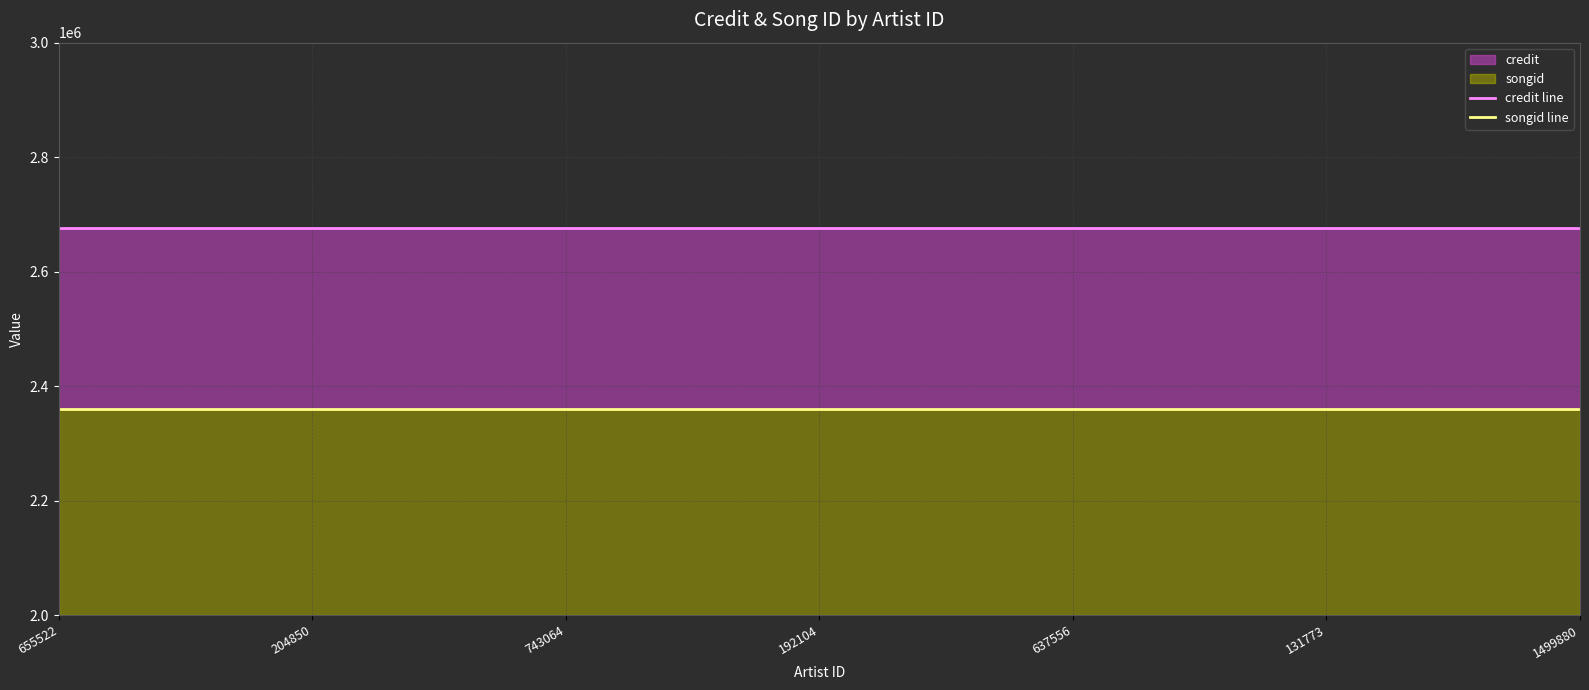

At 637556, list the series in order from largest to smallest.

credit line, songid line